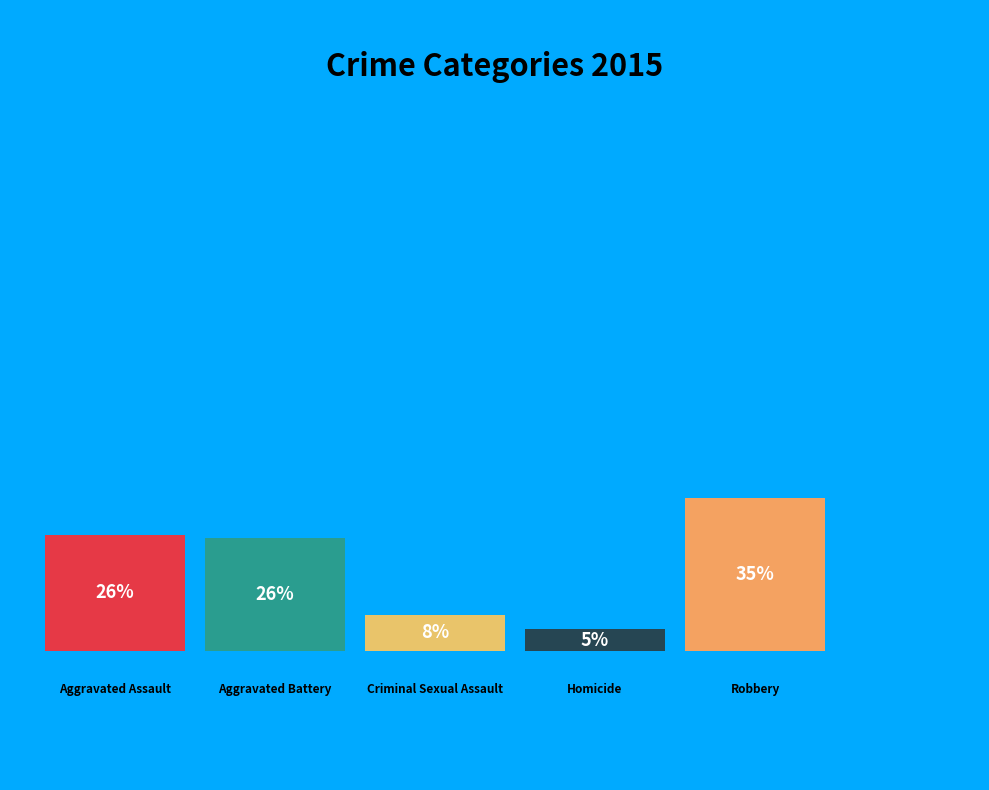

What percentage is the Robbery slice, to the nearest percent?

35%